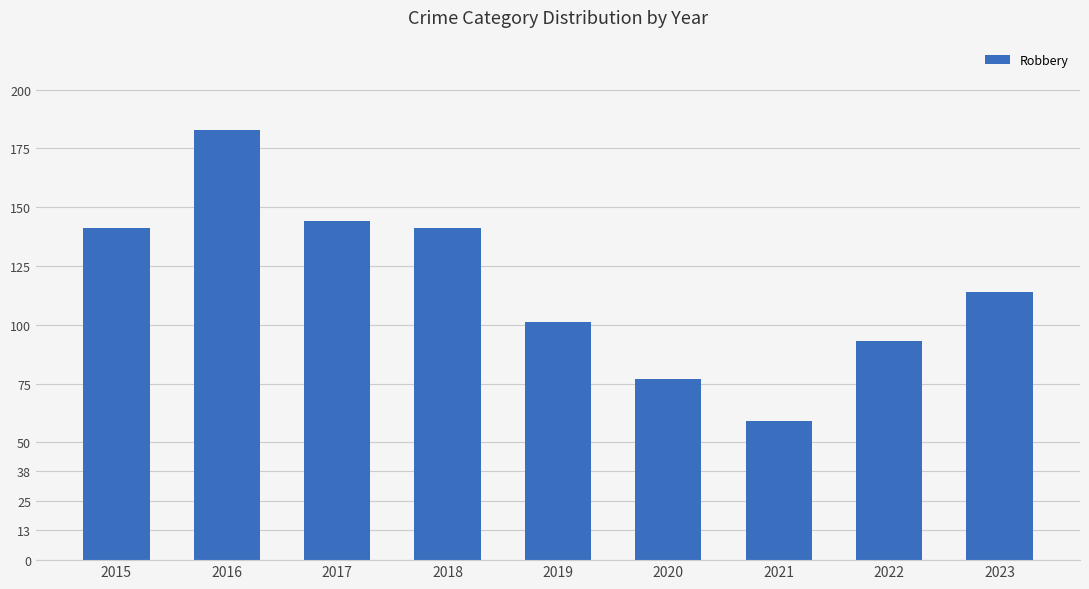

The value at 2023 is 155. True or false?

False